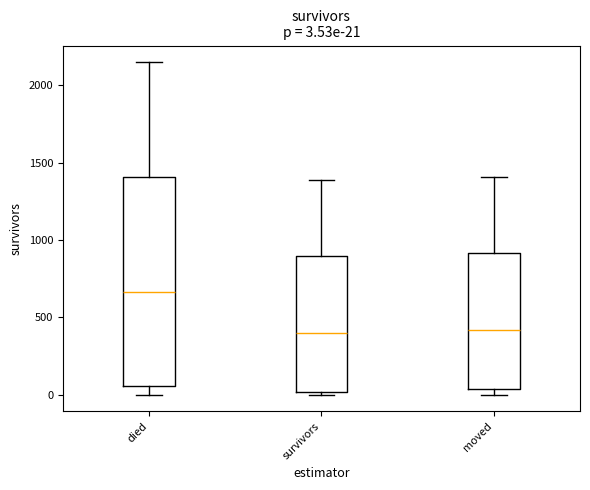

Which box is the tallest, from its lower edge to its upper edge?

died